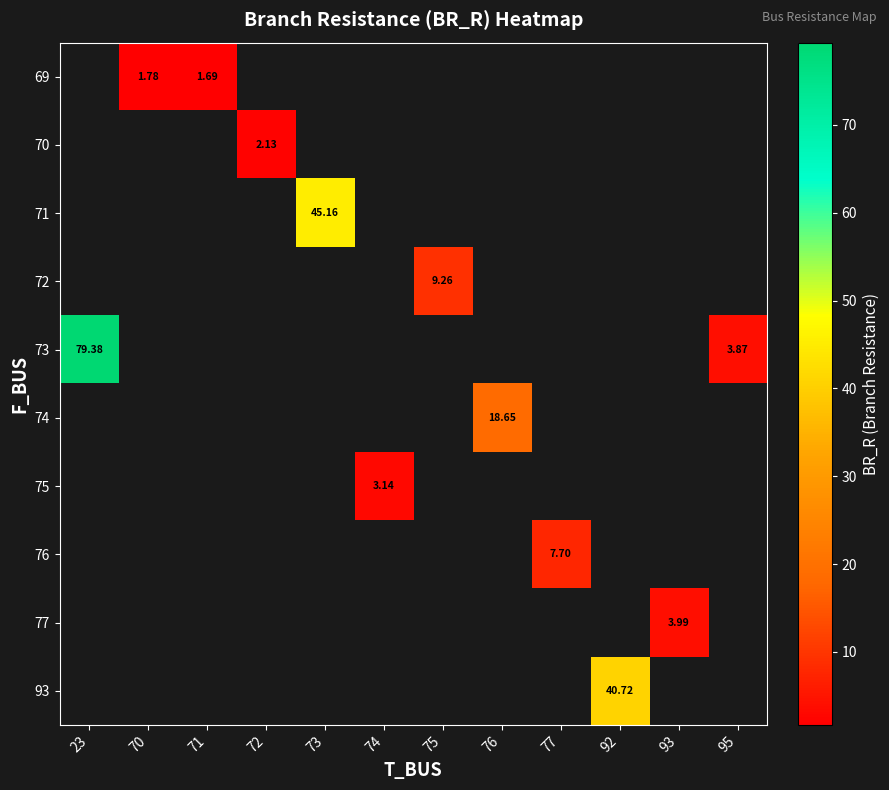

Which label corresponds to the largest value in the chart?

23